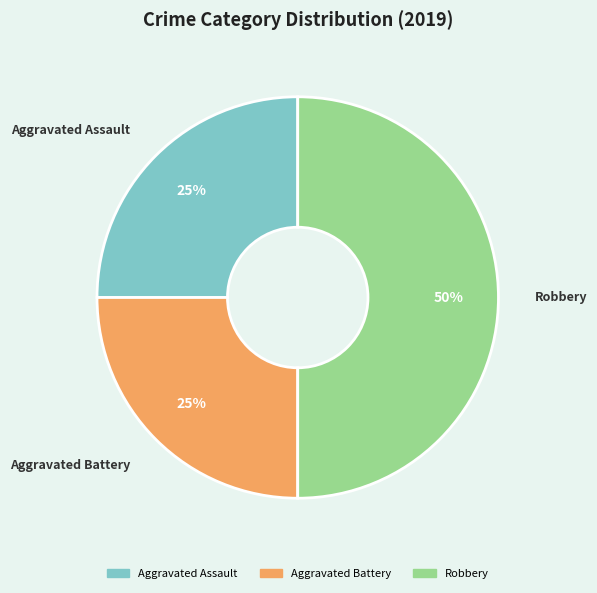

To the nearest percent, what percentage of the pie is Robbery?

50%